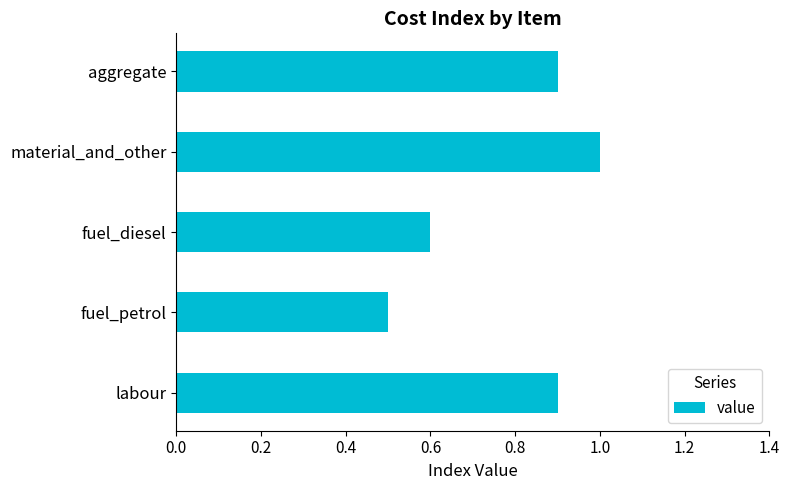

What is the difference between the maximum and second lowest values?

0.4